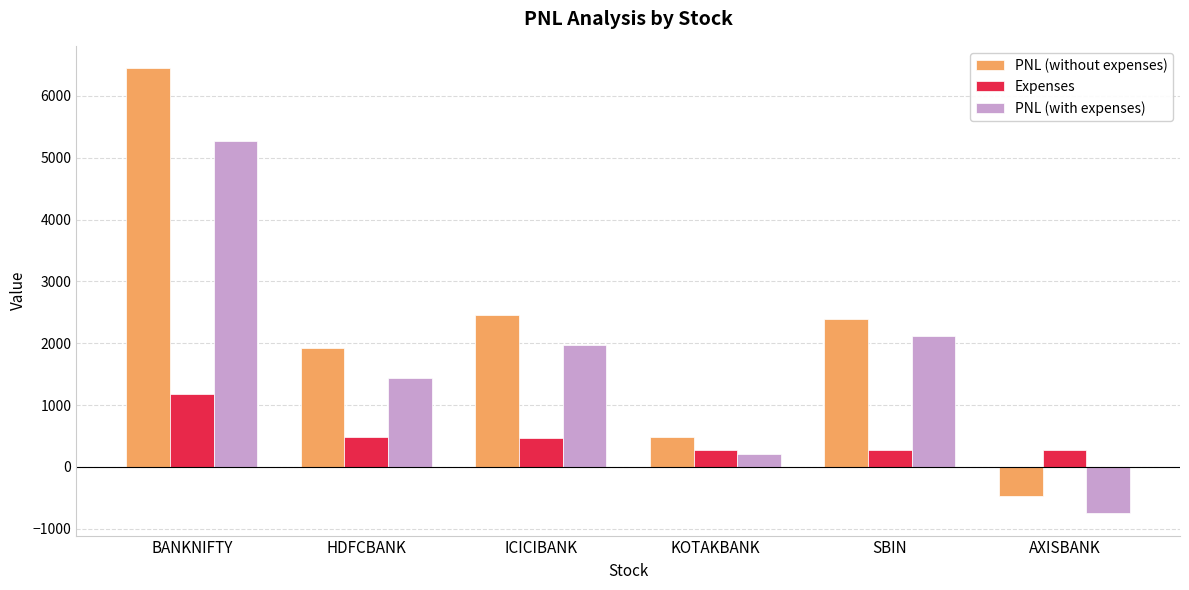

How many negative values does the PNL (without expenses) series have?

1